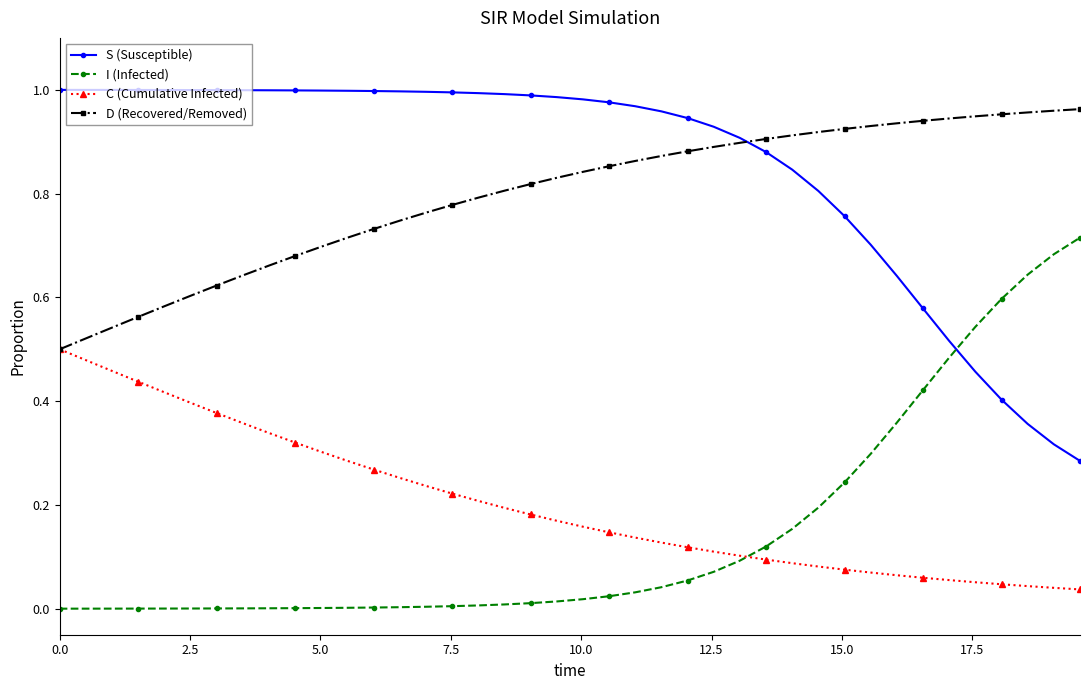

At how many categories does at least one series exceed 0?

40